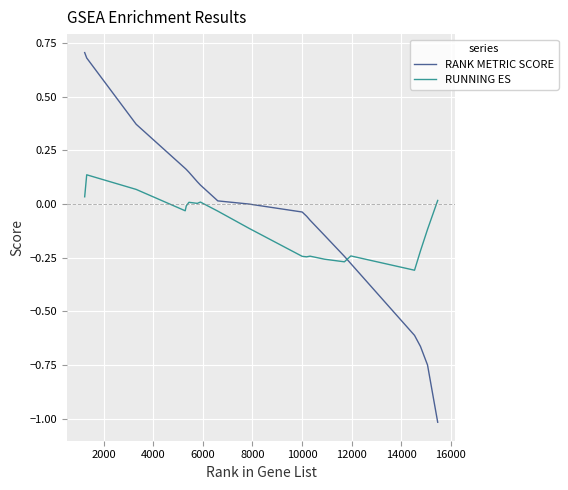

What is the minimum value for RANK METRIC SCORE?

-1.0